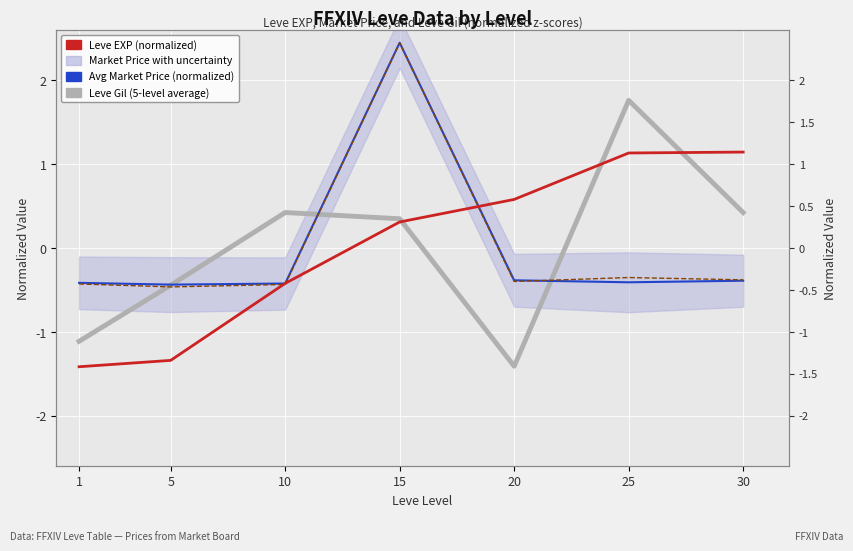

Where does the Leve Gil (normalized) series first go above 0?

10